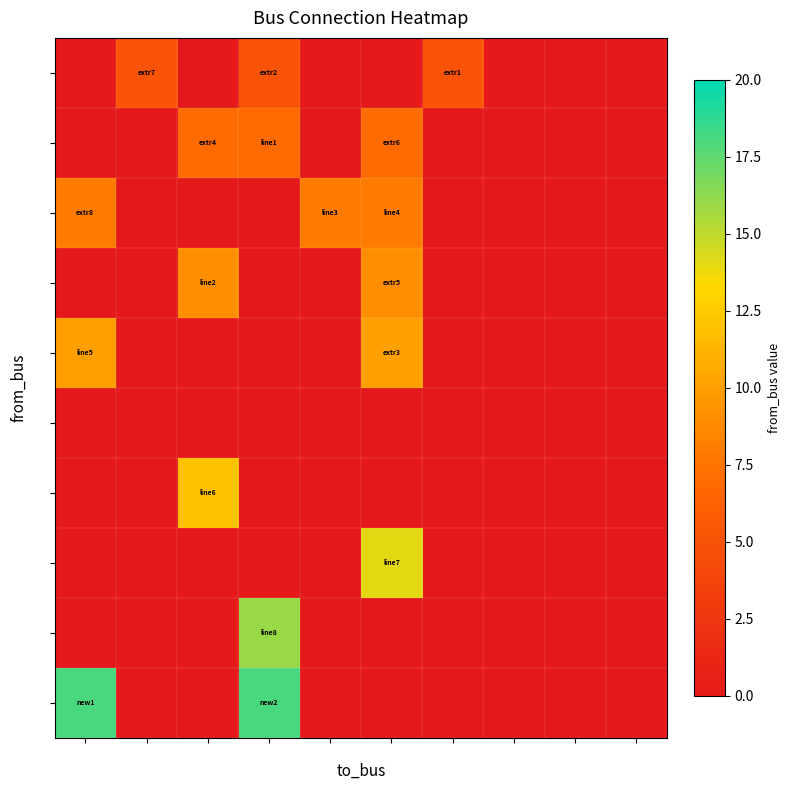

Reading right to left, extract all data points from this chart.

5: 18=0	16=0	14=0	12=5	11=0	10=0	9=5	8=0	7=5	5=0
7: 18=0	16=0	14=0	12=0	11=7	10=0	9=7	8=7	7=0	5=0
8: 18=0	16=0	14=0	12=0	11=8	10=8	9=0	8=0	7=0	5=8
9: 18=0	16=0	14=0	12=0	11=9	10=0	9=0	8=9	7=0	5=0
10: 18=0	16=0	14=0	12=0	11=10	10=0	9=0	8=0	7=0	5=10
11: 18=0	16=0	14=0	12=0	11=0	10=0	9=0	8=0	7=0	5=0
12: 18=0	16=0	14=0	12=0	11=0	10=0	9=0	8=12	7=0	5=0
14: 18=0	16=0	14=0	12=0	11=14	10=0	9=0	8=0	7=0	5=0
16: 18=0	16=0	14=0	12=0	11=0	10=0	9=16	8=0	7=0	5=0
18: 18=0	16=0	14=0	12=0	11=0	10=0	9=18	8=0	7=0	5=18